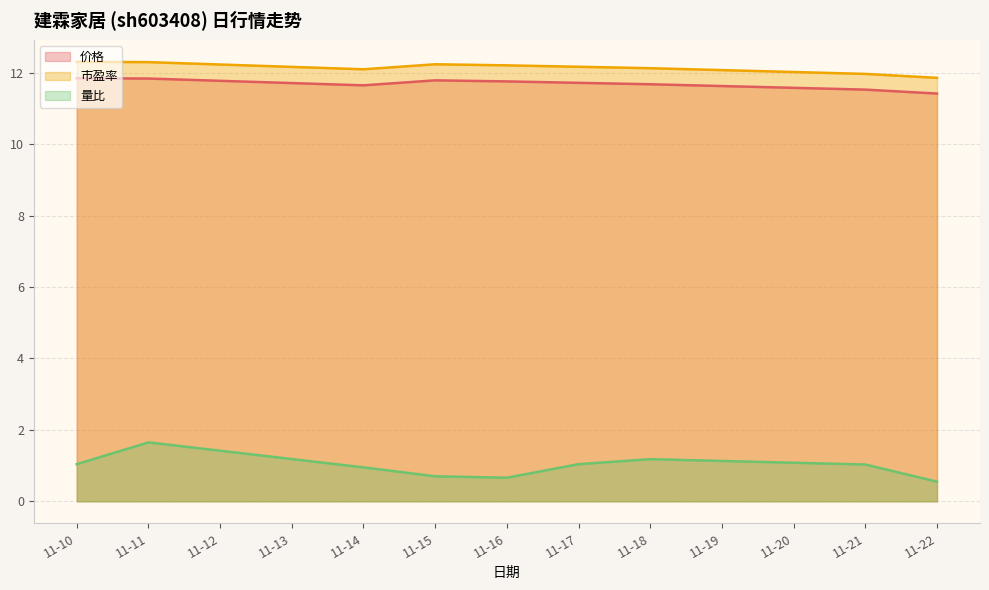

True or false: 价格 has more than 2 points higher than both neighbors.

False